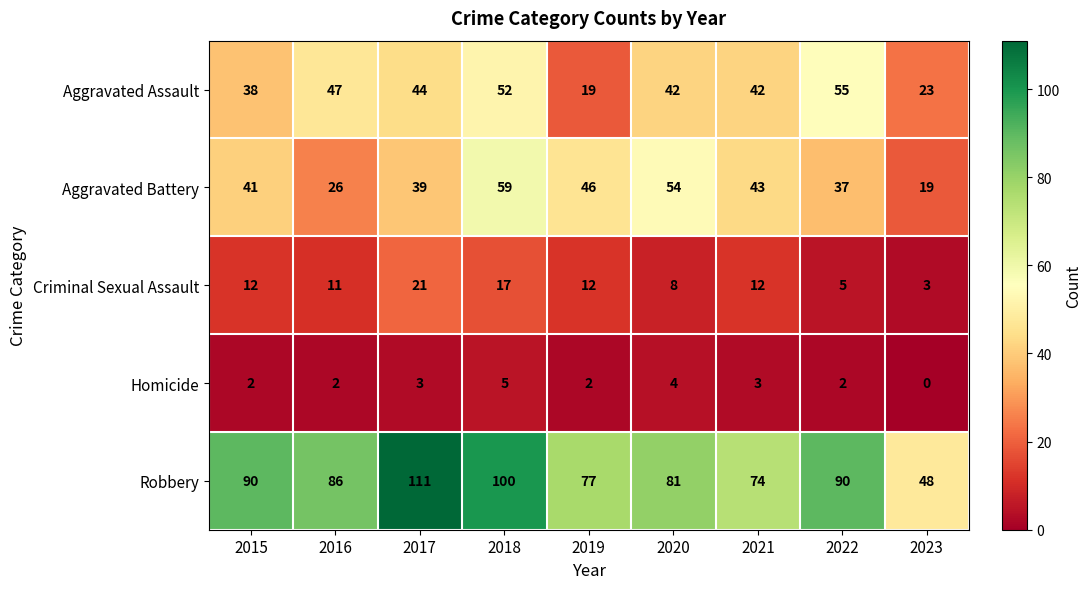

True or false: Aggravated Battery has a value of 59 at 2018.

True